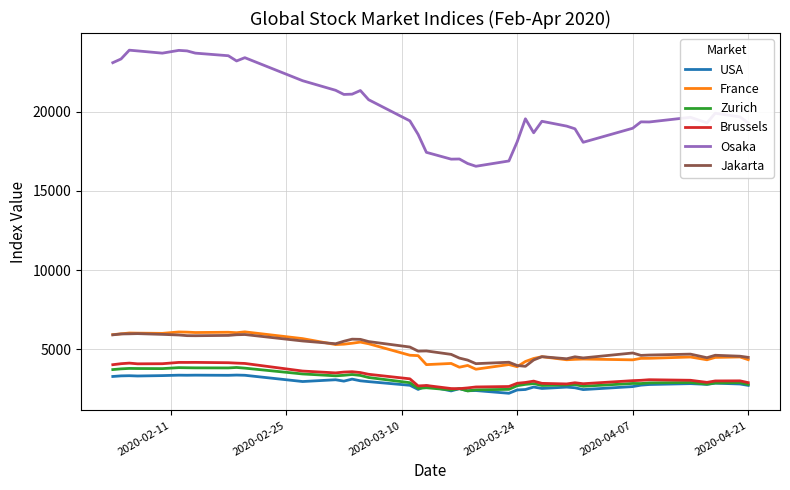

Which series has the widest spread of values?

Osaka